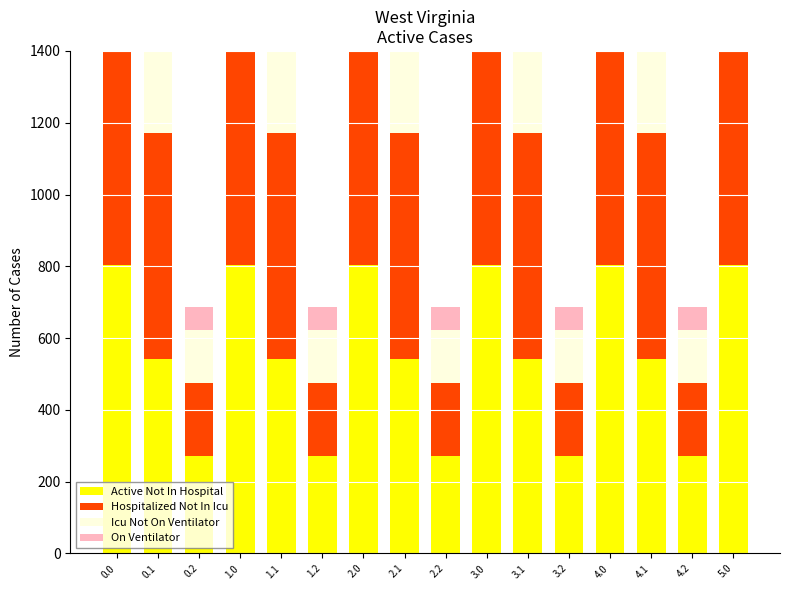

How many data points in Icu Not On Ventilator are less than 415?

5